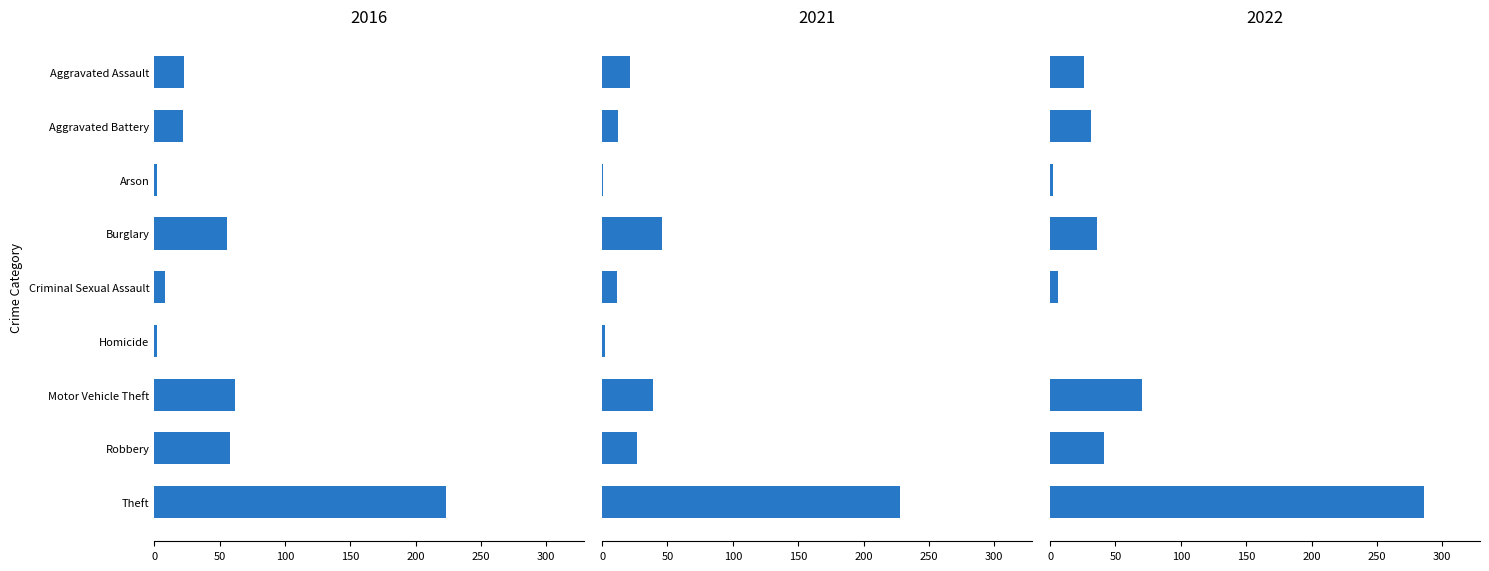

Reading right to left, list all the values displayed in this chart.

2021: Theft=228	Robbery=27	Motor Vehicle Theft=39	Homicide=2	Criminal Sexual Assault=11	Burglary=46	Arson=1	Aggravated Battery=12	Aggravated Assault=21
2022: Theft=286	Robbery=41	Motor Vehicle Theft=70	Homicide=0	Criminal Sexual Assault=6	Burglary=36	Arson=2	Aggravated Battery=31	Aggravated Assault=26
2016: Theft=223	Robbery=58	Motor Vehicle Theft=62	Homicide=2	Criminal Sexual Assault=8	Burglary=56	Arson=2	Aggravated Battery=22	Aggravated Assault=23